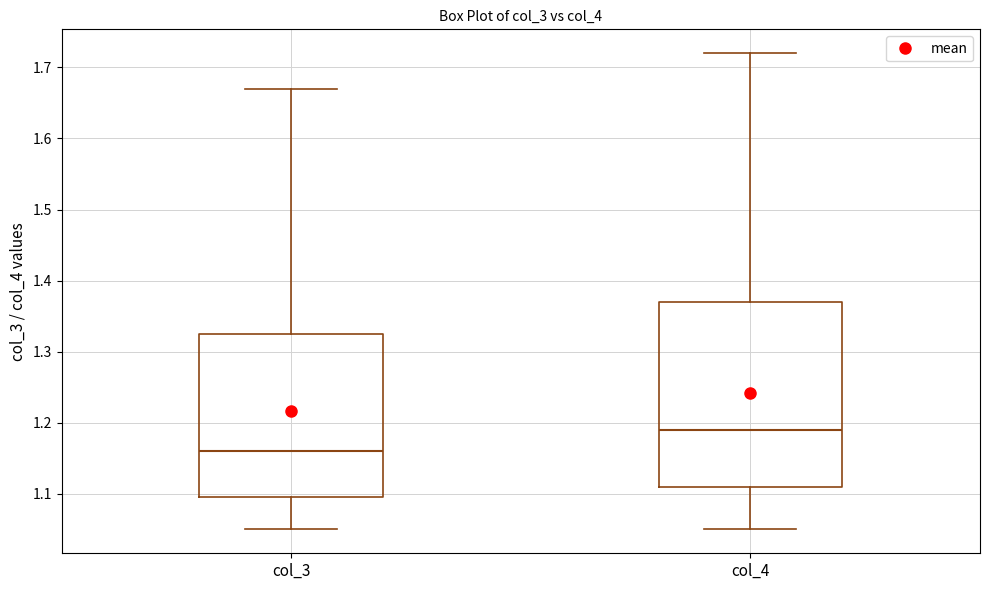

Comparing the boxes themselves (not the whiskers), which one is the tallest?

col_4